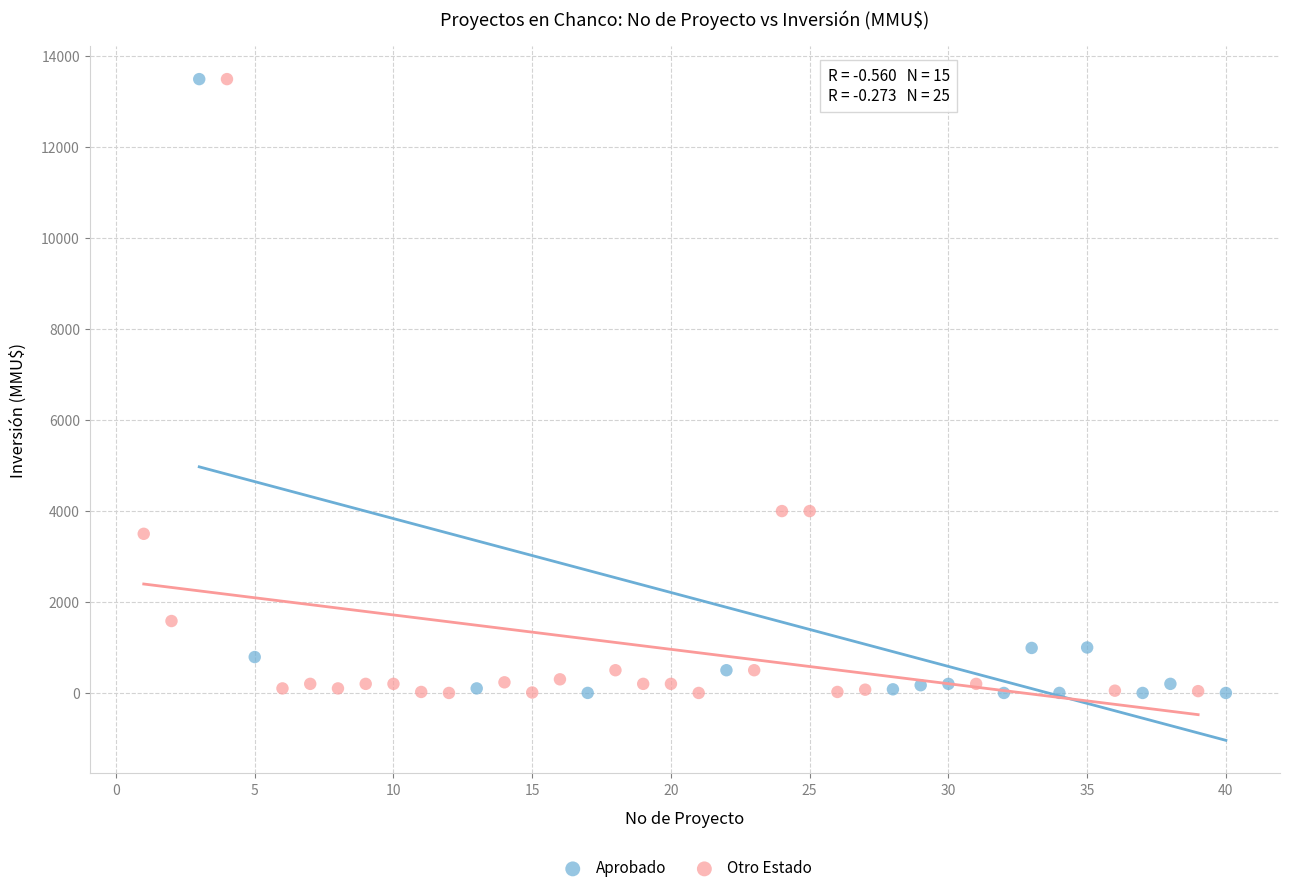

What are all the series names shown in the legend?

Aprobado, Otro Estado